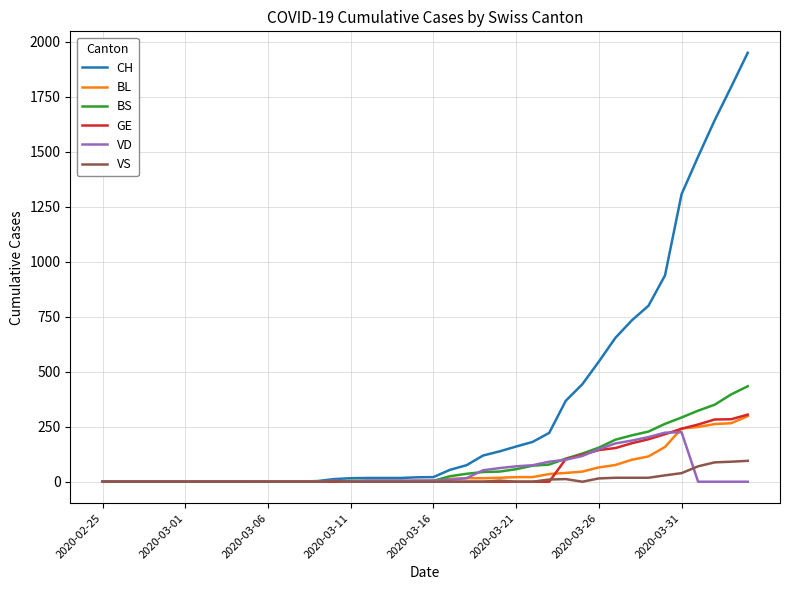

Which series has the widest spread of values?

CH